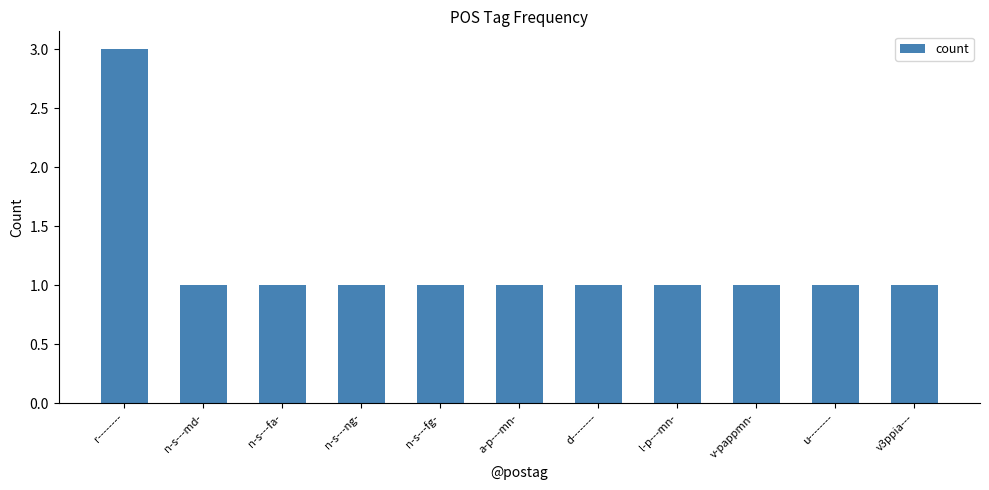

Count the number of categories in the chart.

11